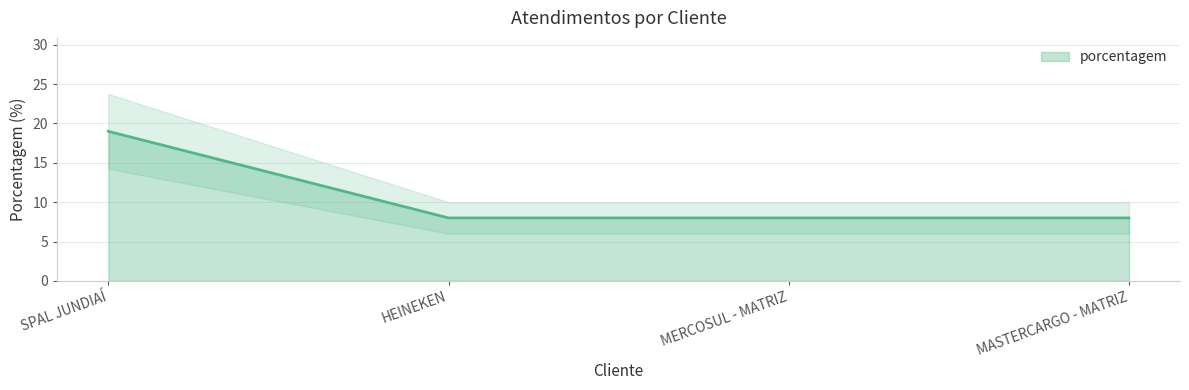

What is the difference between the maximum and minimum values?

11